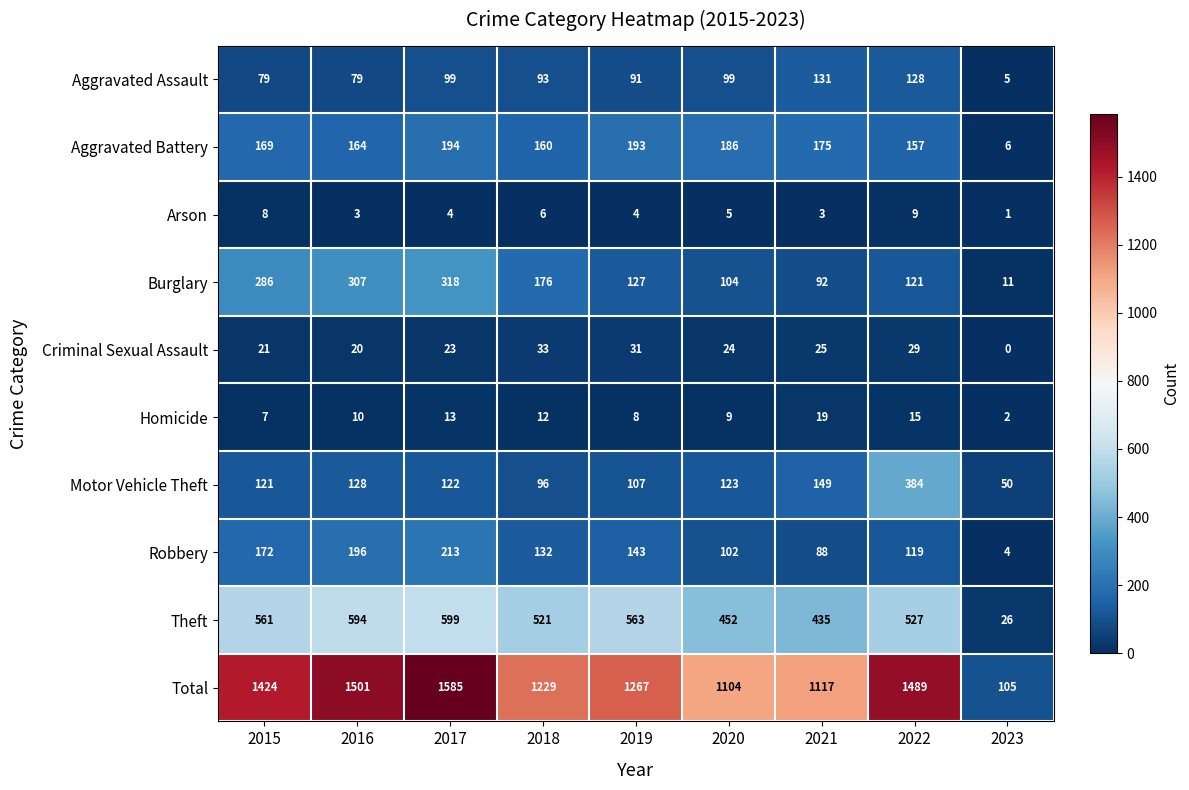

Which category has the highest value in the Aggravated Battery series?

2017